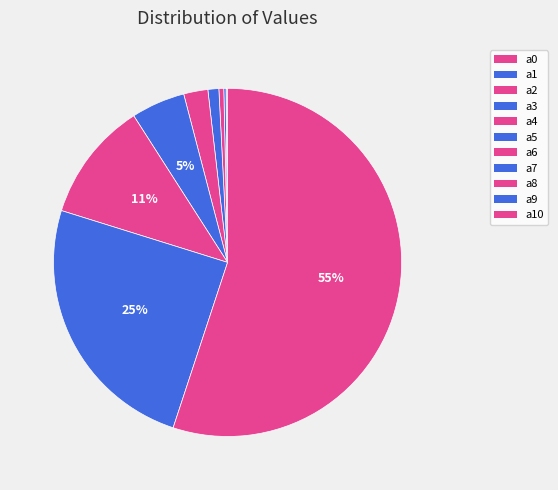

What percentage is the a7 slice, to the nearest percent?

5%